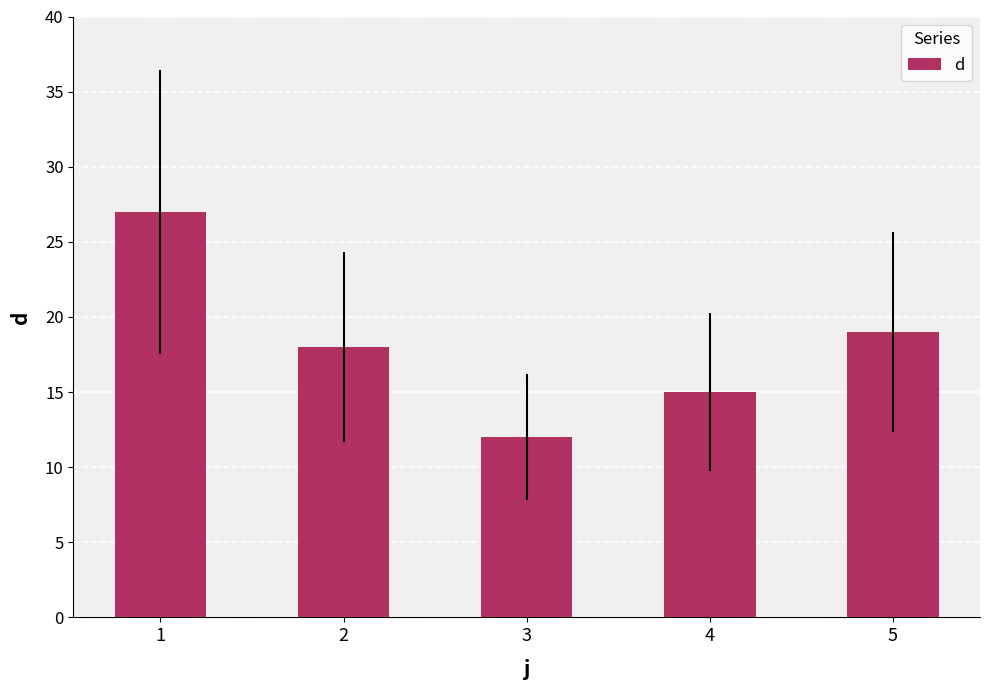

List the labels in order of value, smallest first.

3, 4, 2, 5, 1